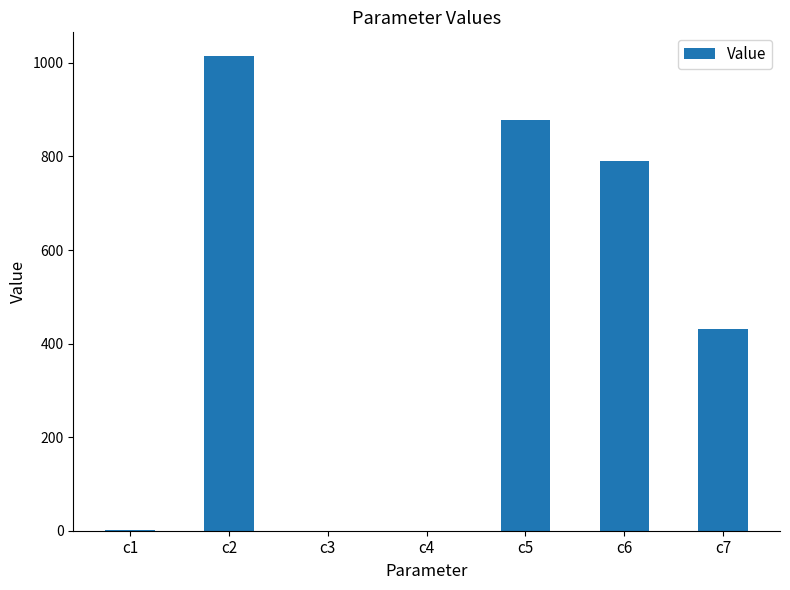

Count the number of data series in this chart.

1